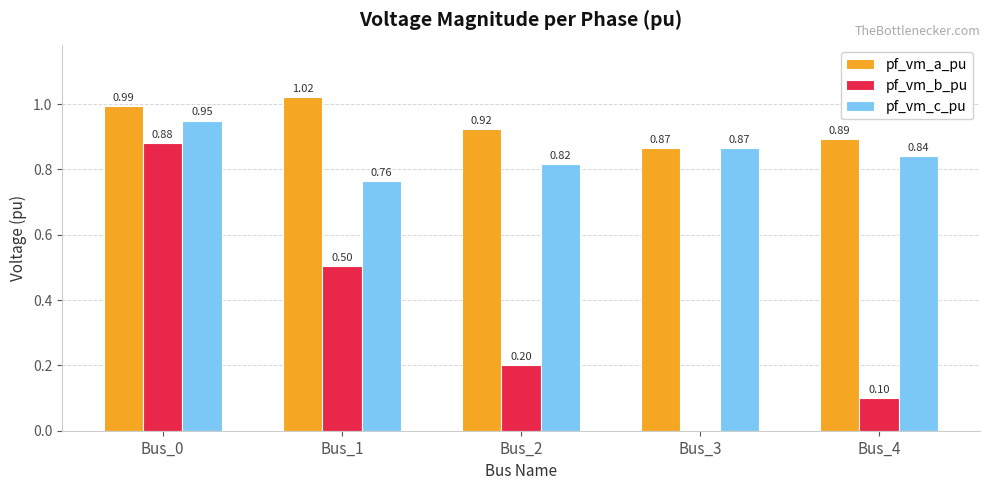

Is the value of pf_vm_b_pu at Bus_2 greater than the value of pf_vm_a_pu at Bus_0?

No